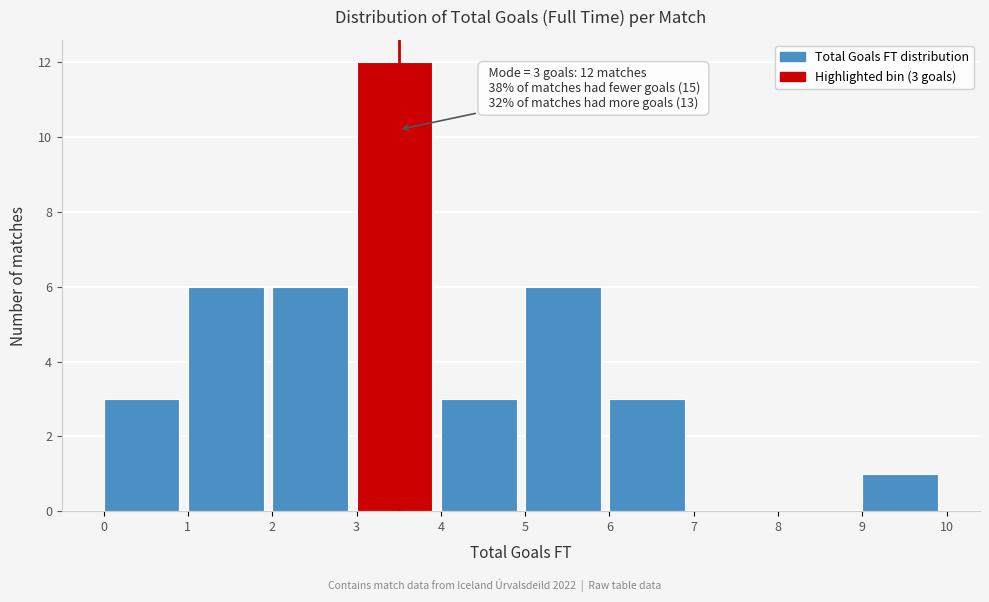

Over which range of the x-axis is the bar tallest?

3 to 4